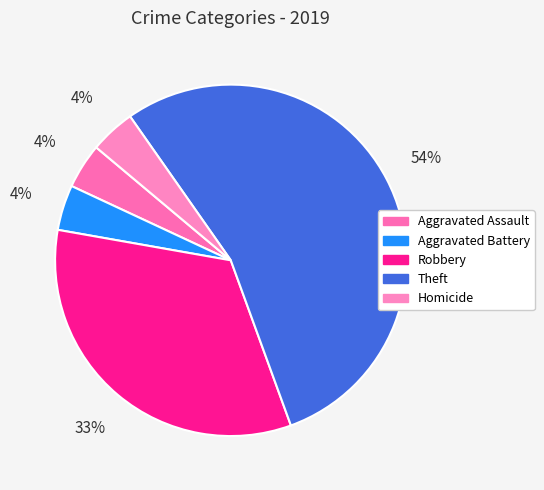

Count the number of slices in the pie.

5